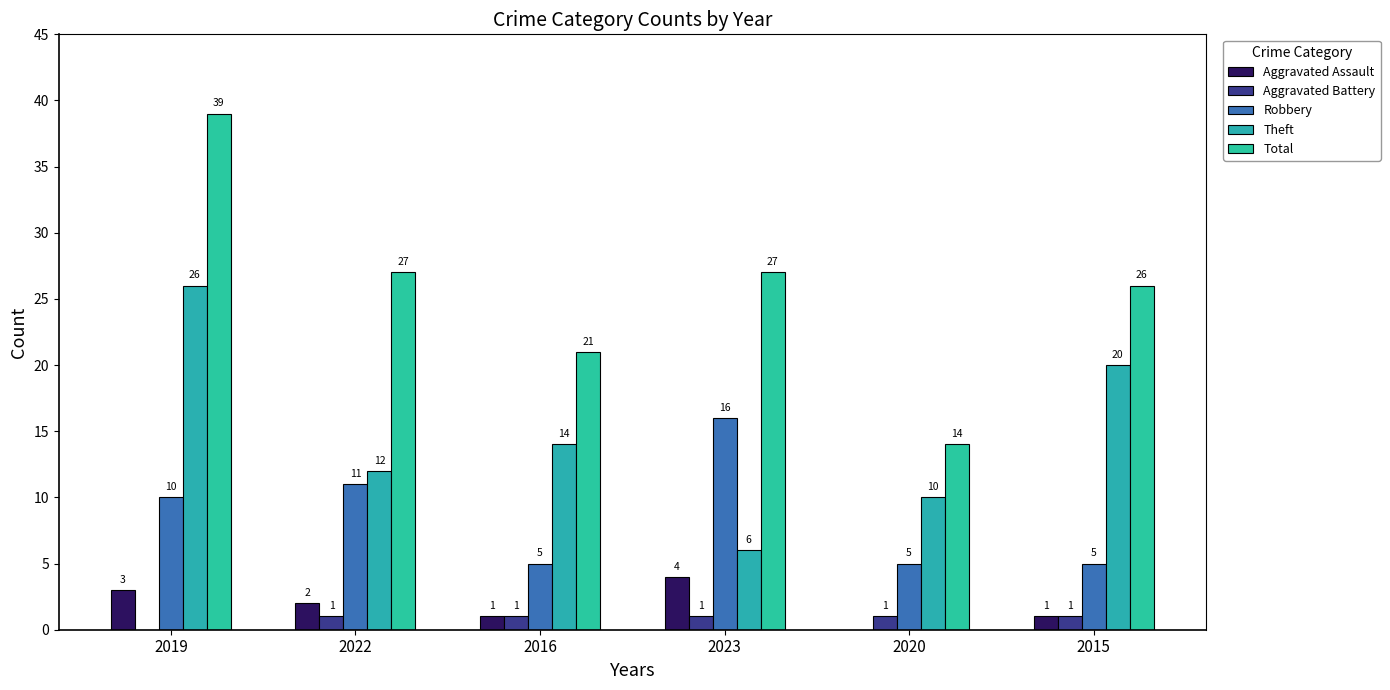

At how many categories does at least one series exceed 16?

5